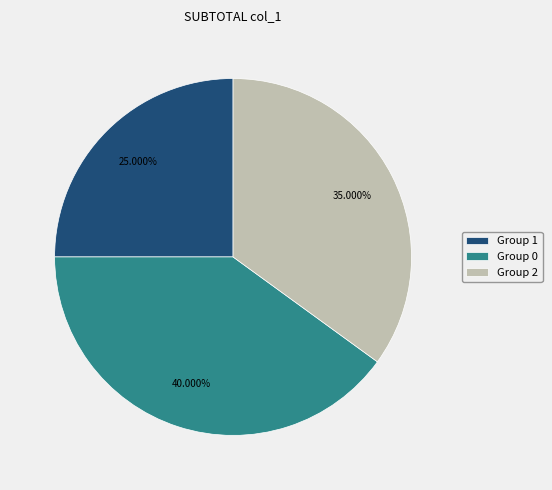

Do Group 0 and Group 2 together represent more than half of the pie?

Yes